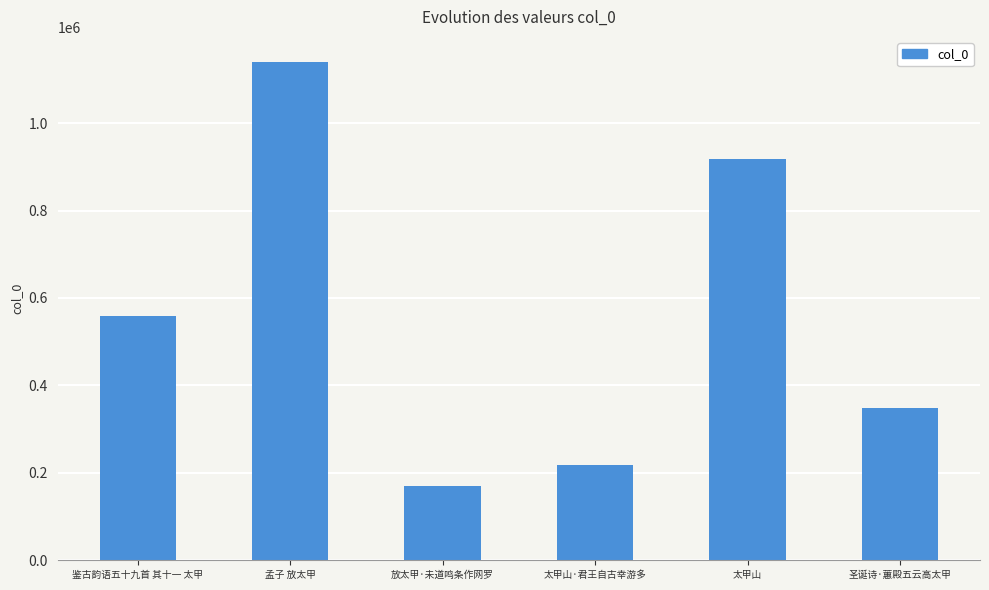

What is the change in value from 太甲山·君王自古幸游多 to 太甲山?

+699481